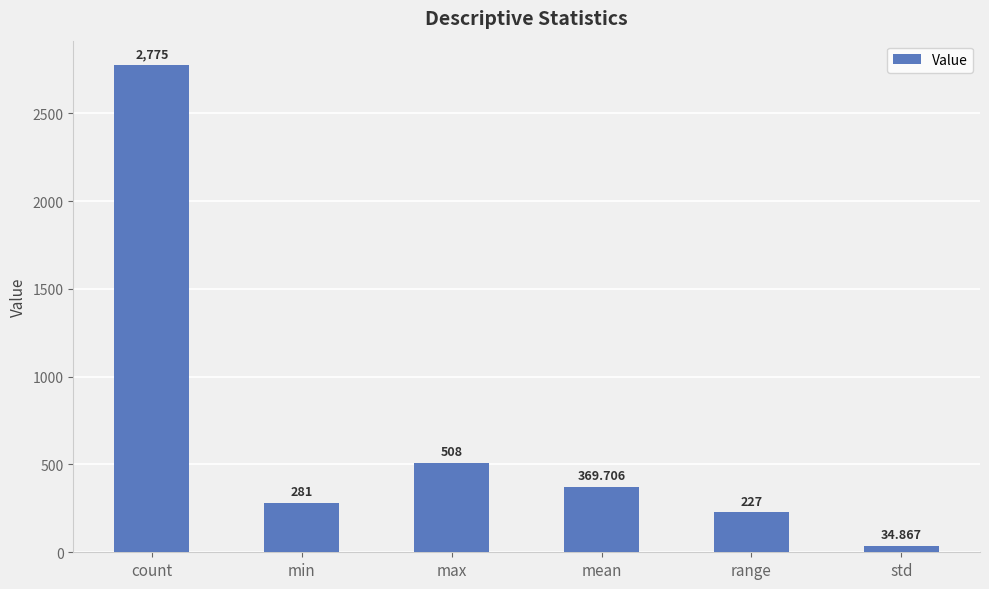

How many categories are shown in the chart?

6